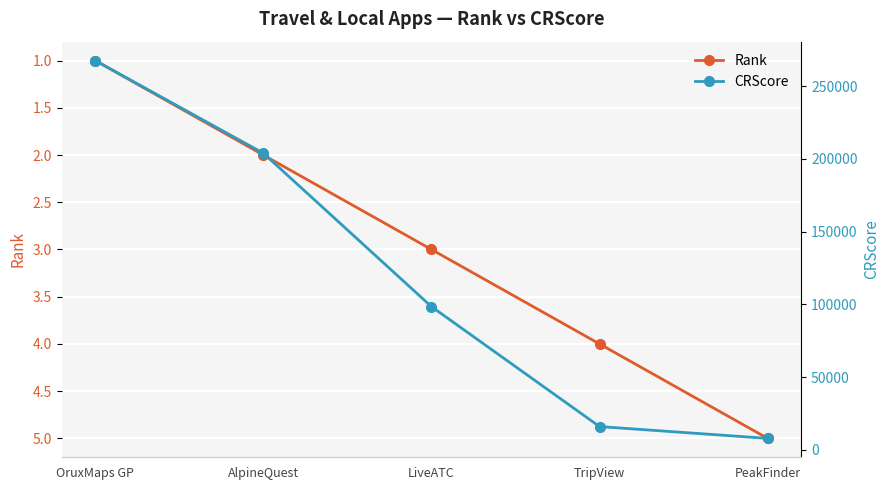

At PeakFinder, list the series in order from largest to smallest.

CRScore, Rank